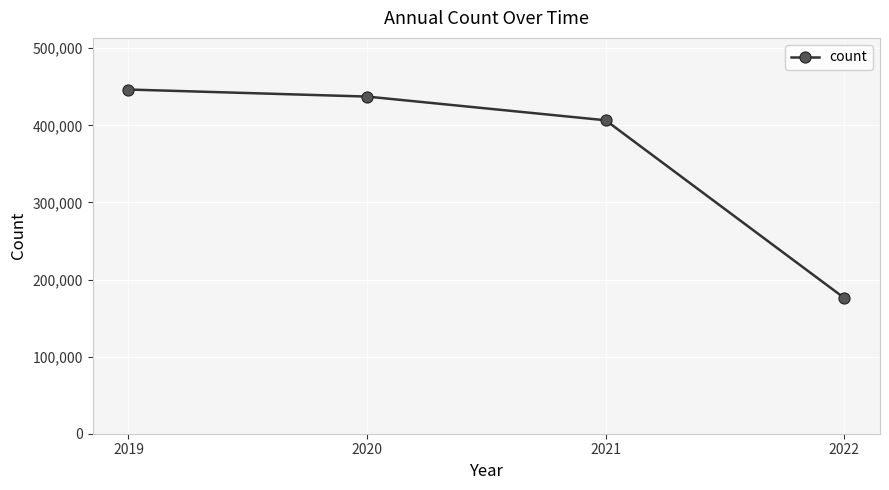

Is it true that the value at 2022 is 176103?

True